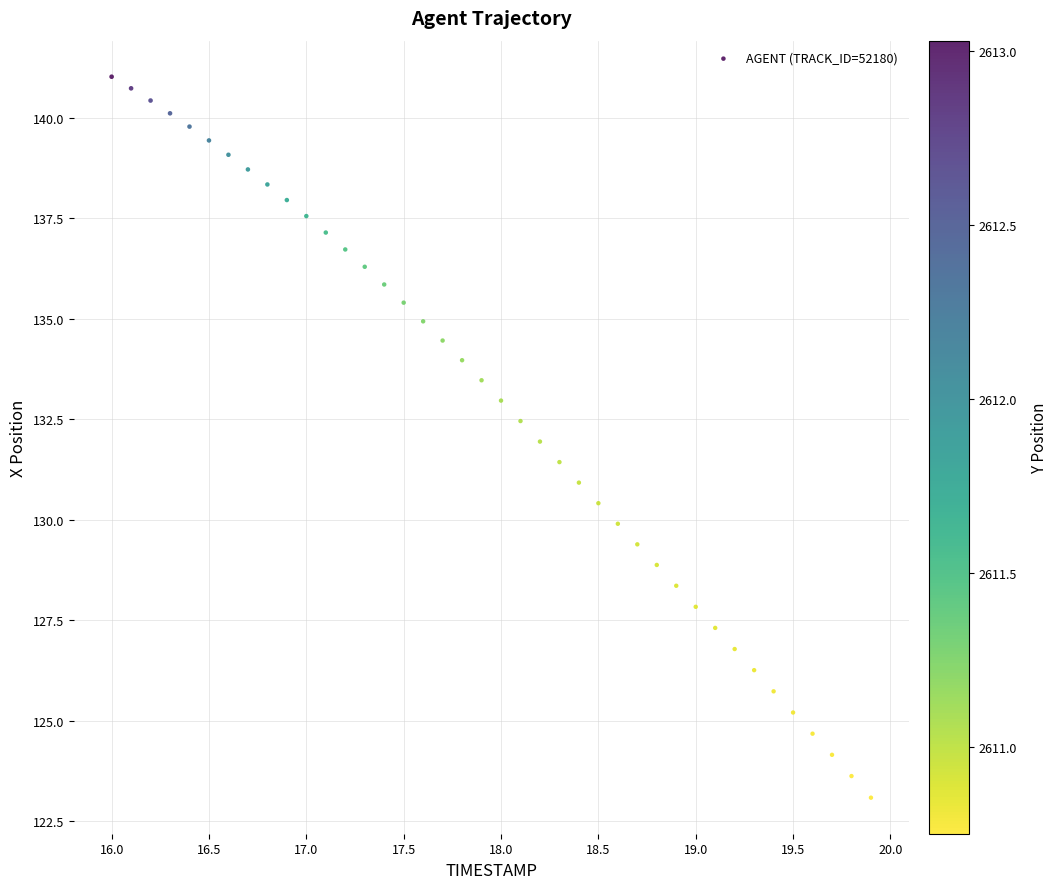

What is the range of Y values (max minus min)?

17.9